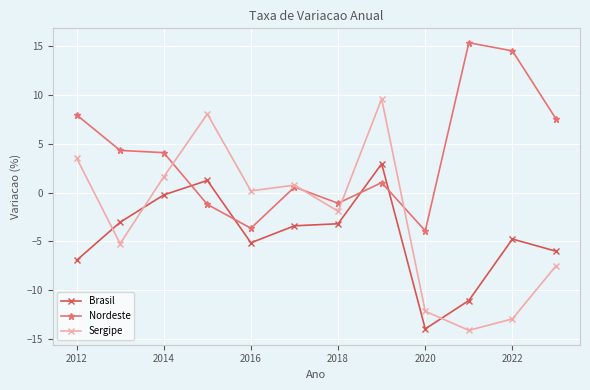

Does the chart have visible grid lines?

Yes